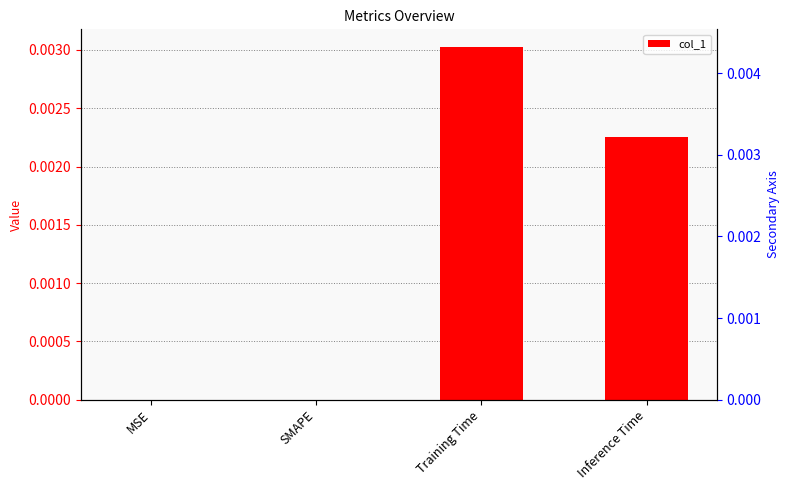

Where is the data nearest to the value 0?

MSE